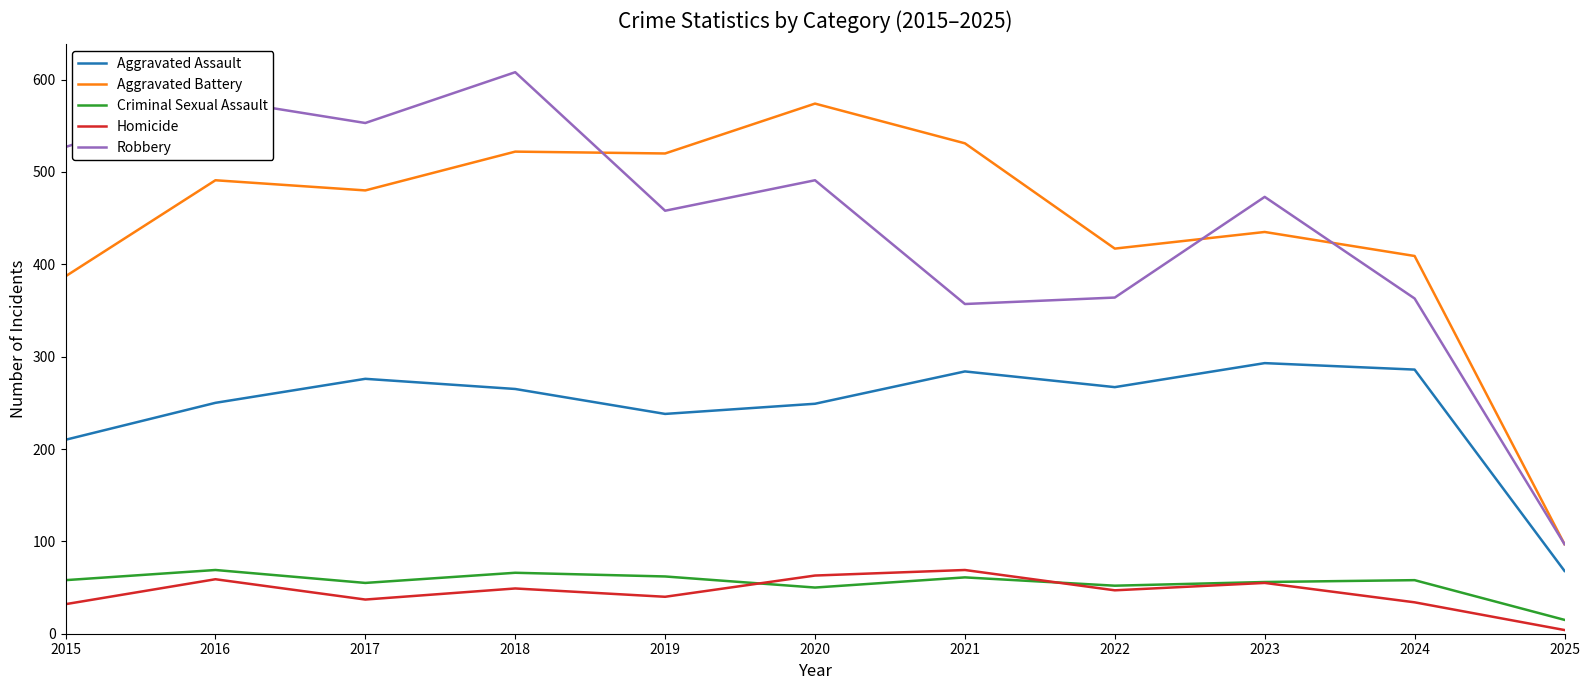

True or false: Homicide has a value of 69 at 2021.

True